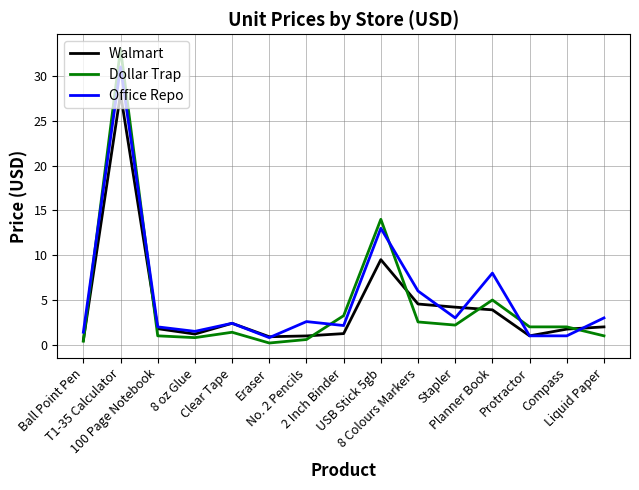

Which label corresponds to the largest value in the chart?

T1-35 Calculator